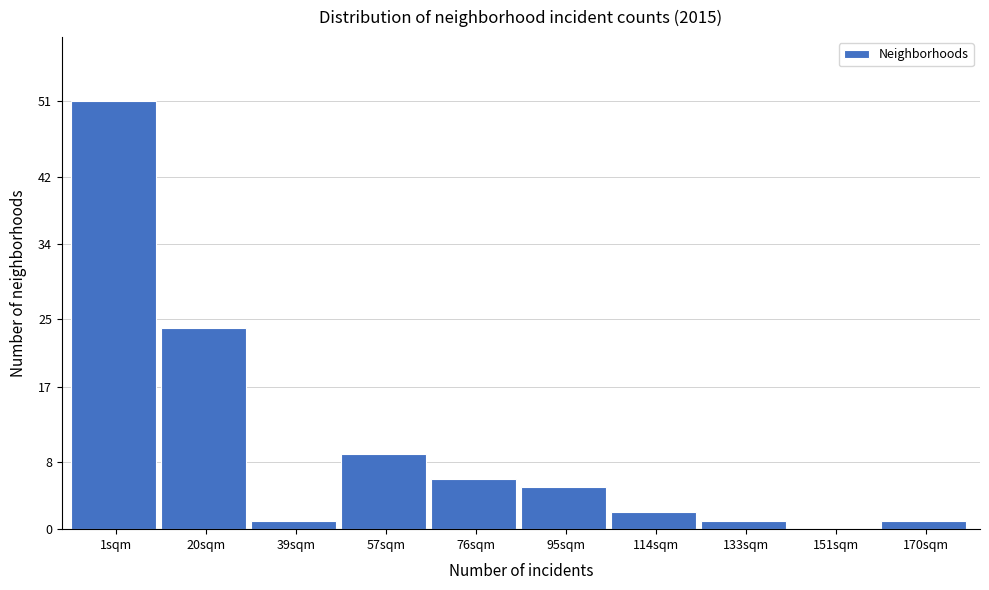

Reading left to right, transcribe all the data shown in this chart.

1sqm=51	20sqm=24	39sqm=1	57sqm=9	76sqm=6	95sqm=5	114sqm=2	133sqm=1	151sqm=0	170sqm=1